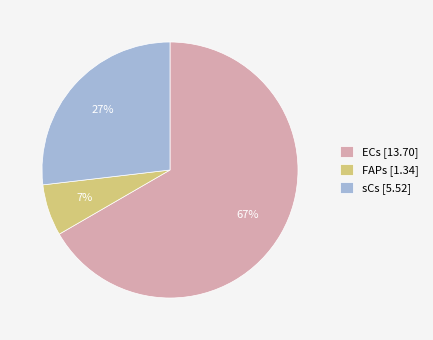

Is there any slice that represents more than half of the pie?

Yes